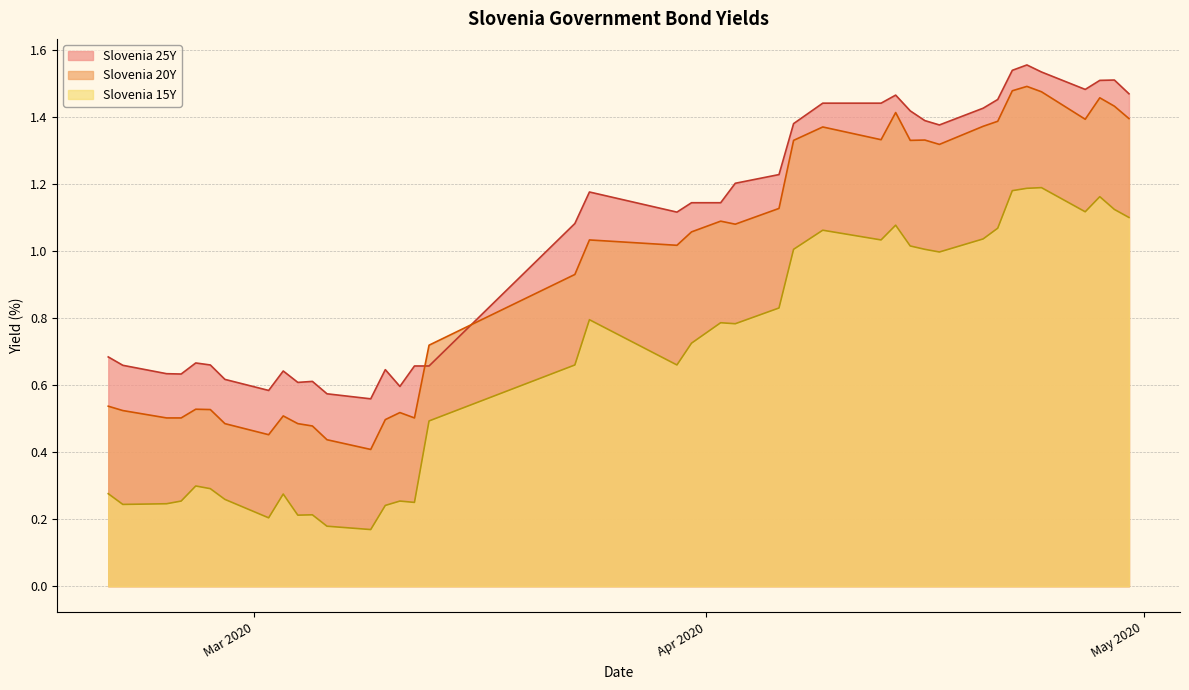

How many data points in Slovenia 20Y are above 1?

22